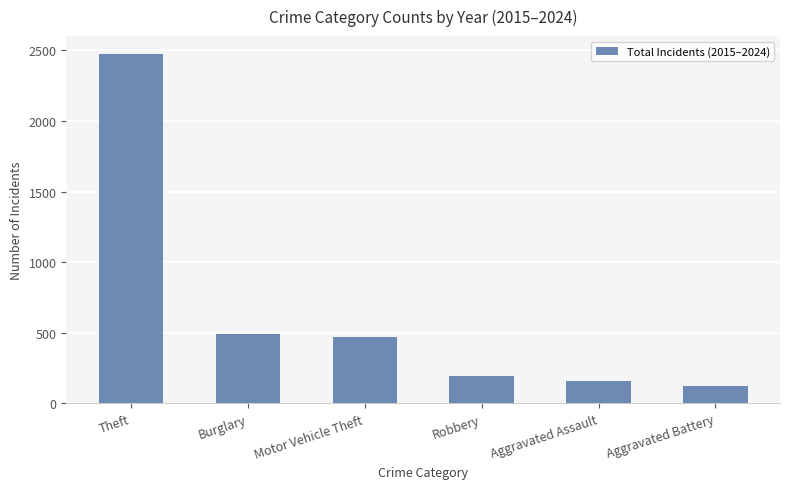

What is the minimum value shown in the chart?

124